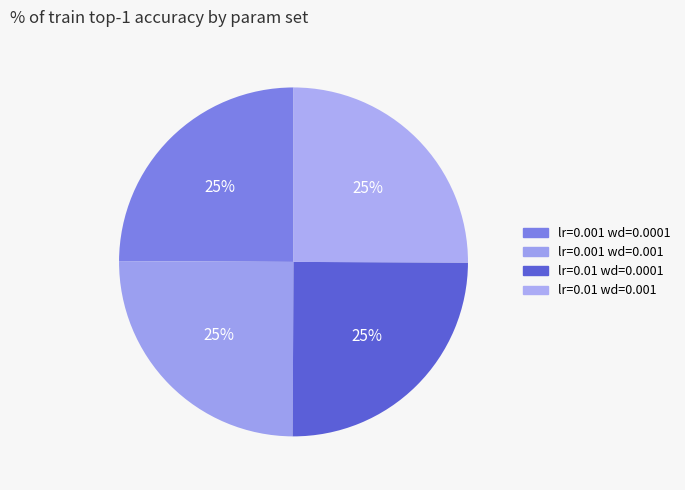

Does lr=0.01 wd=0.0001 represent more than half of the total?

No